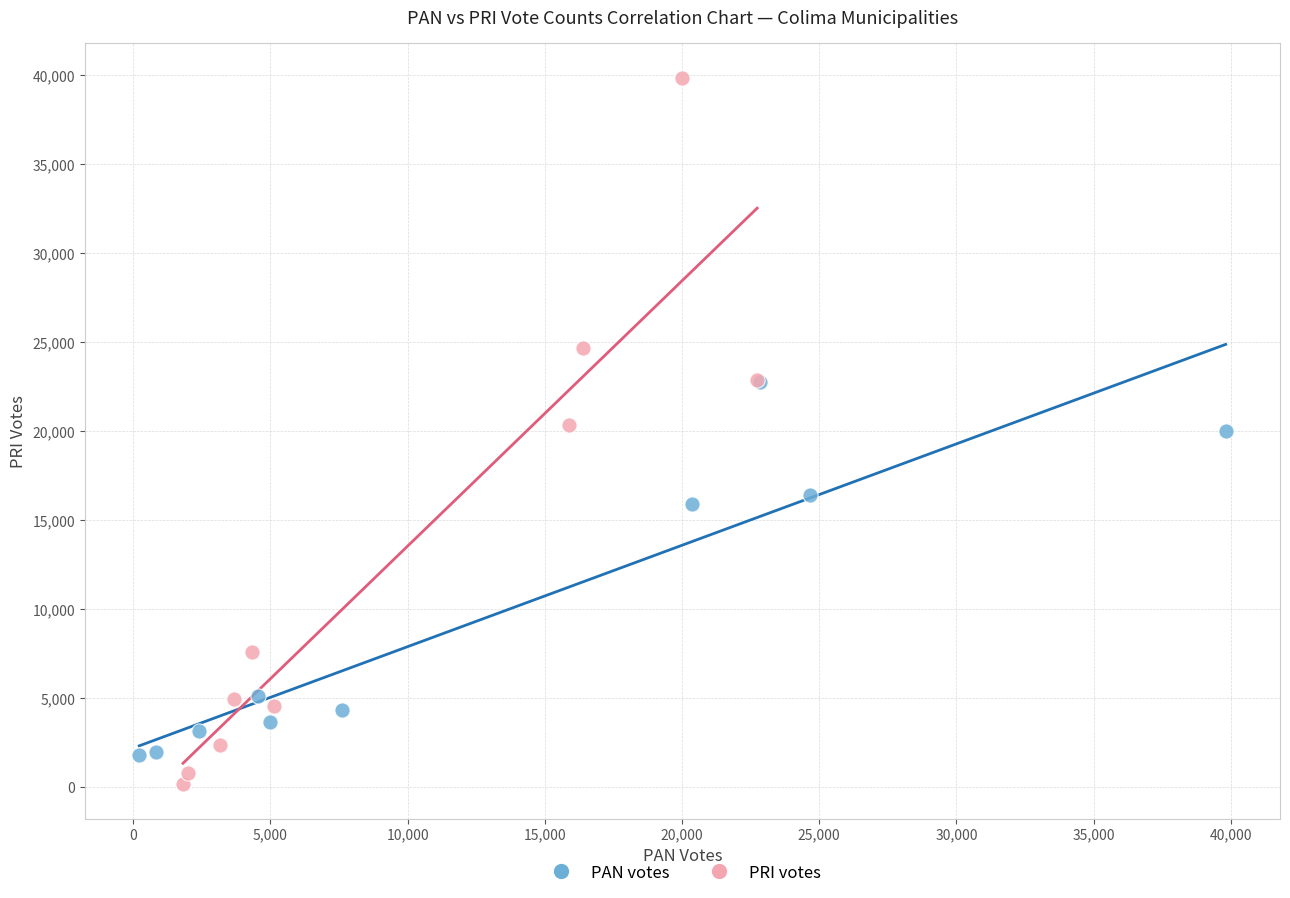

Which series reaches the maximum Y coordinate?

PRI votes